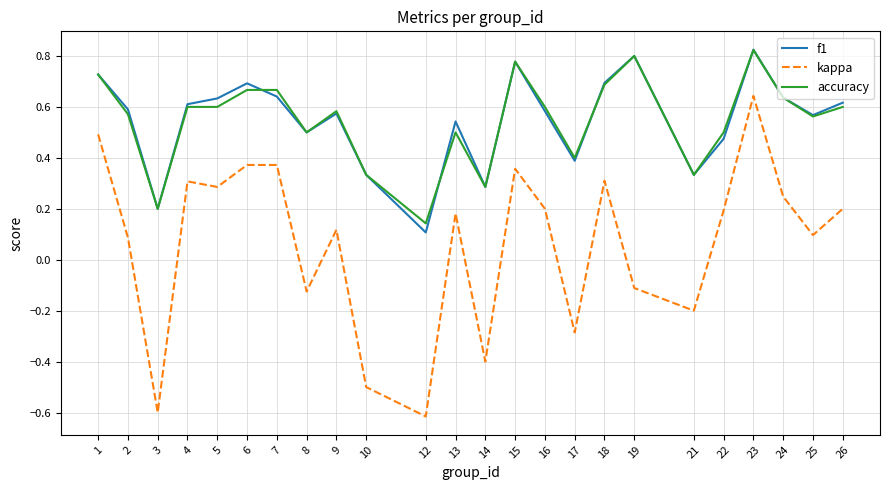

How many lines are shown in the chart?

3